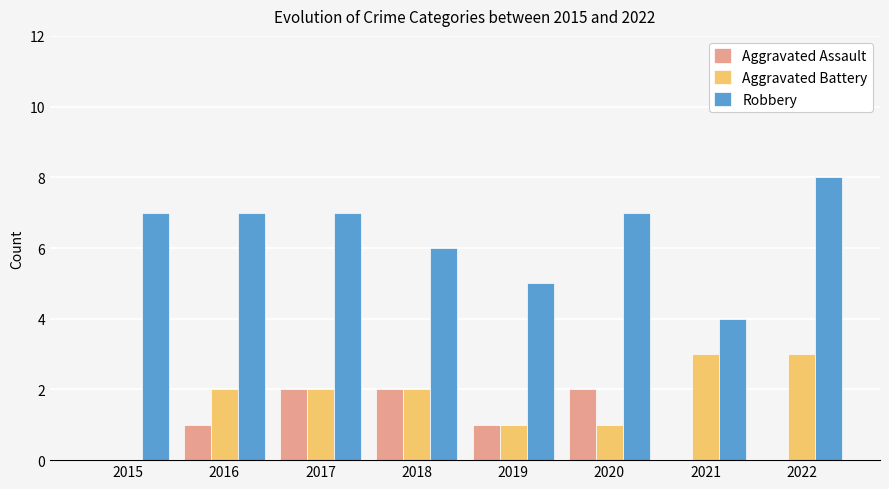

What is the total value across all series at 2017?

11